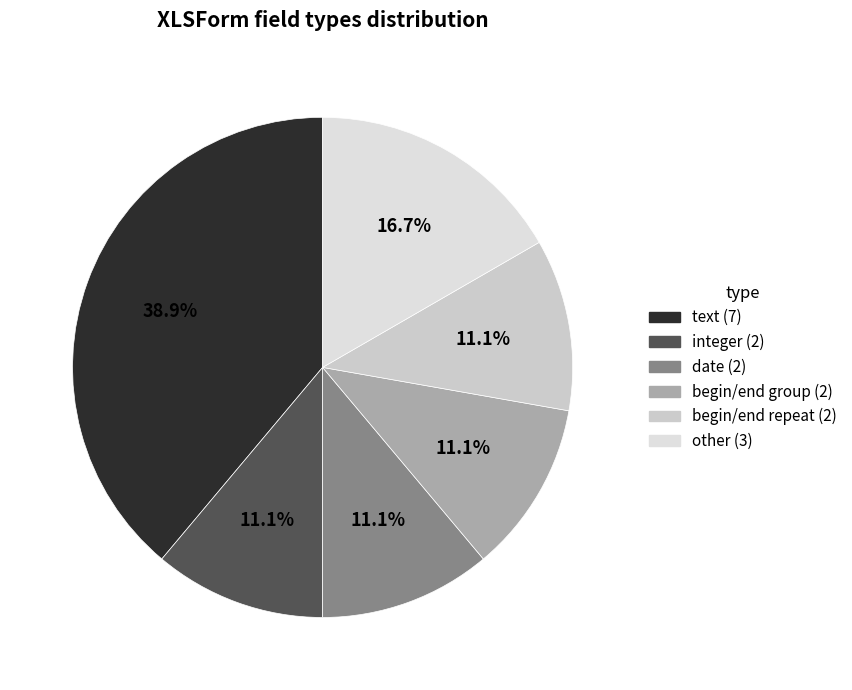

Which category has the biggest portion of the pie?

text (7)